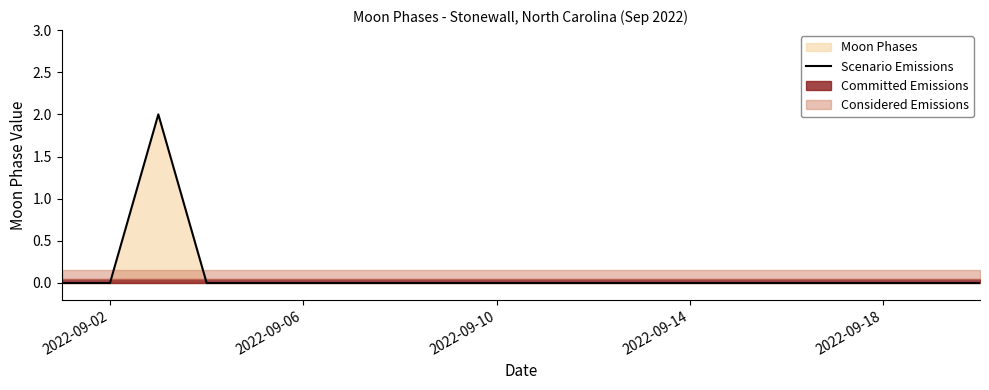

Reading right to left, transcribe all the data shown in this chart.

0	0	0	0	0	0	0	0	0	0	0	0	0	0	0	0	0	2	0	0